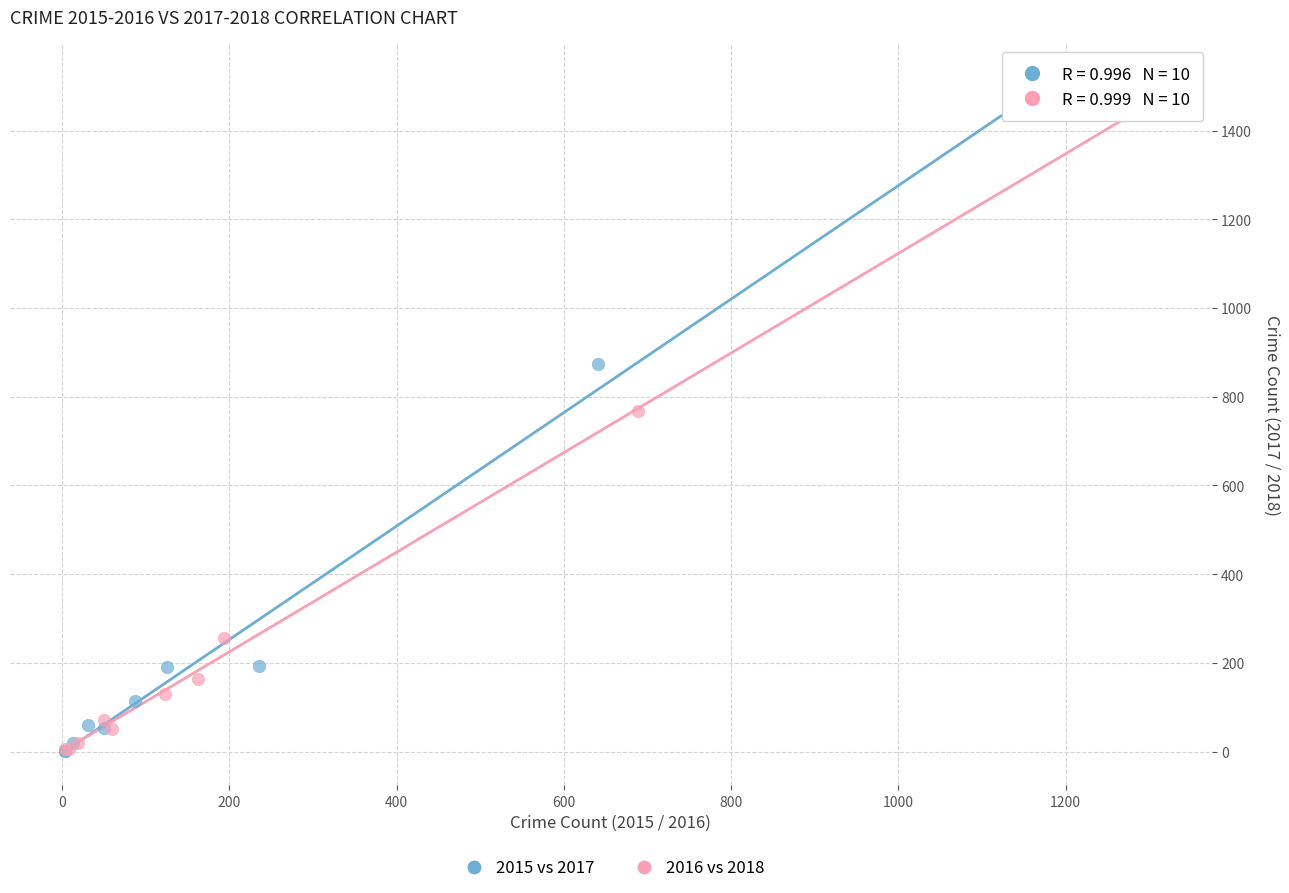

Which series has the largest Y range (max minus min)?

2015 vs 2017